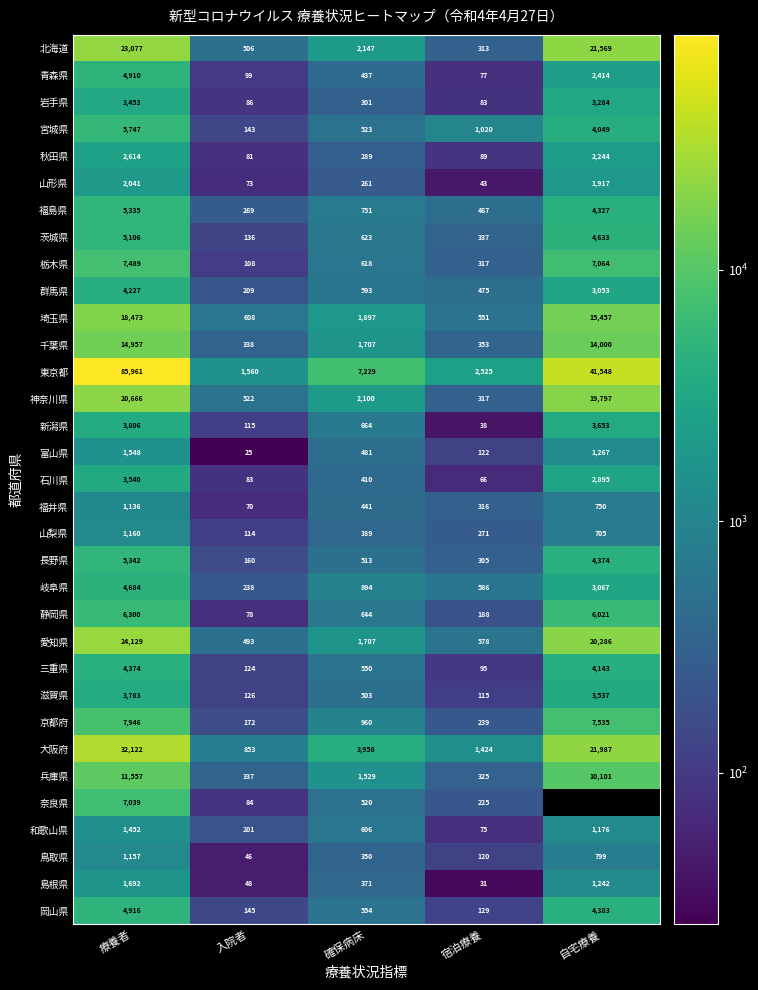

What is the difference between the maximum and second lowest values in the 東京都 series?

83436